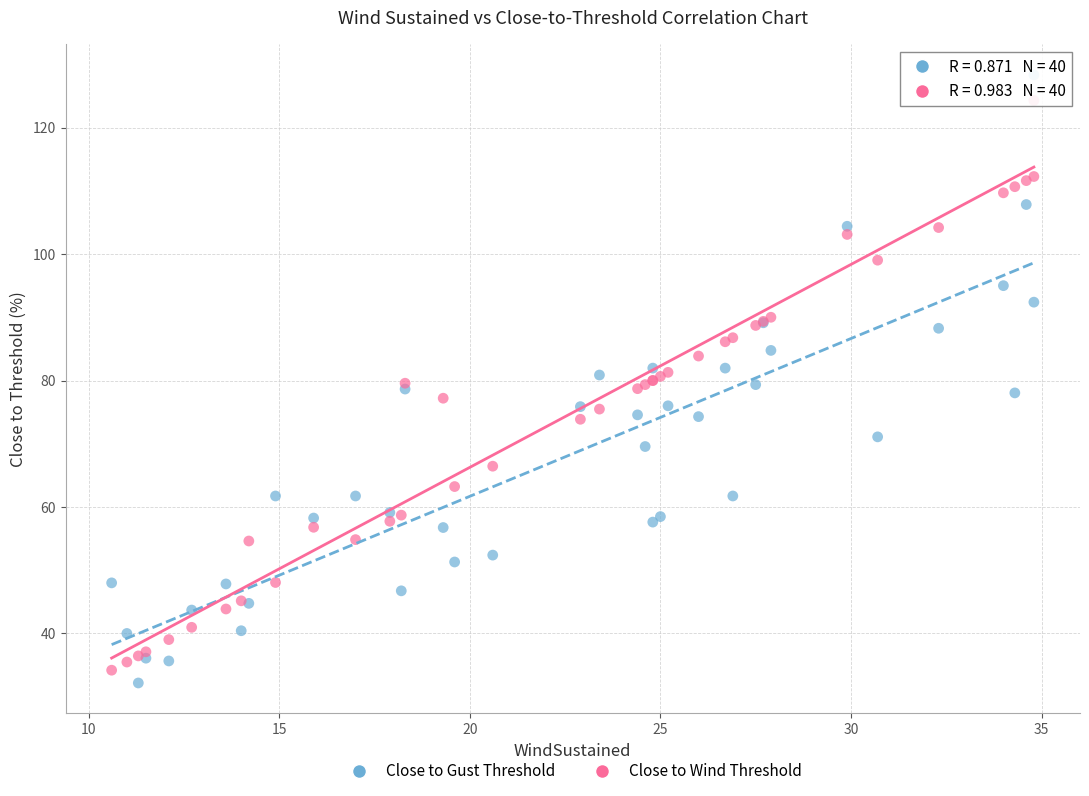

Which series reaches the maximum Y coordinate?

Close to Gust Threshold